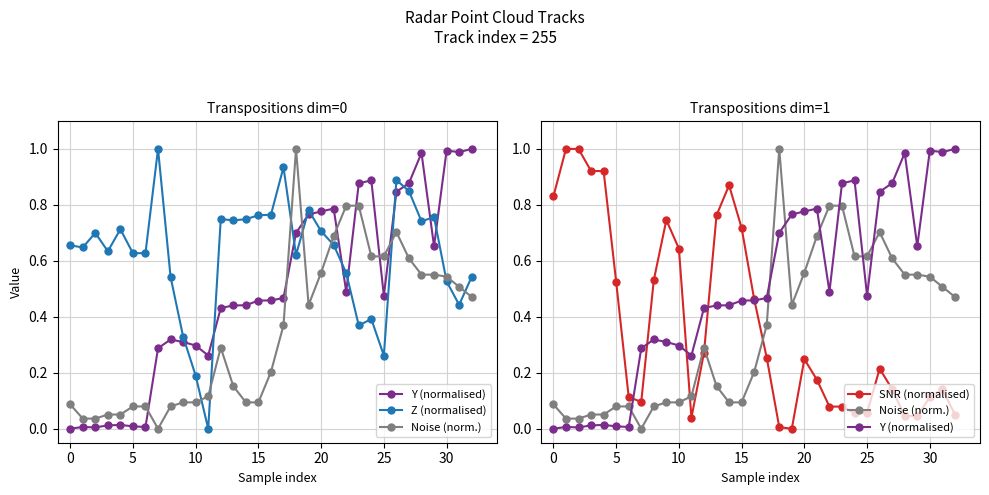

What is the difference between the Y (normalised) values at 14 and 5?

0.4